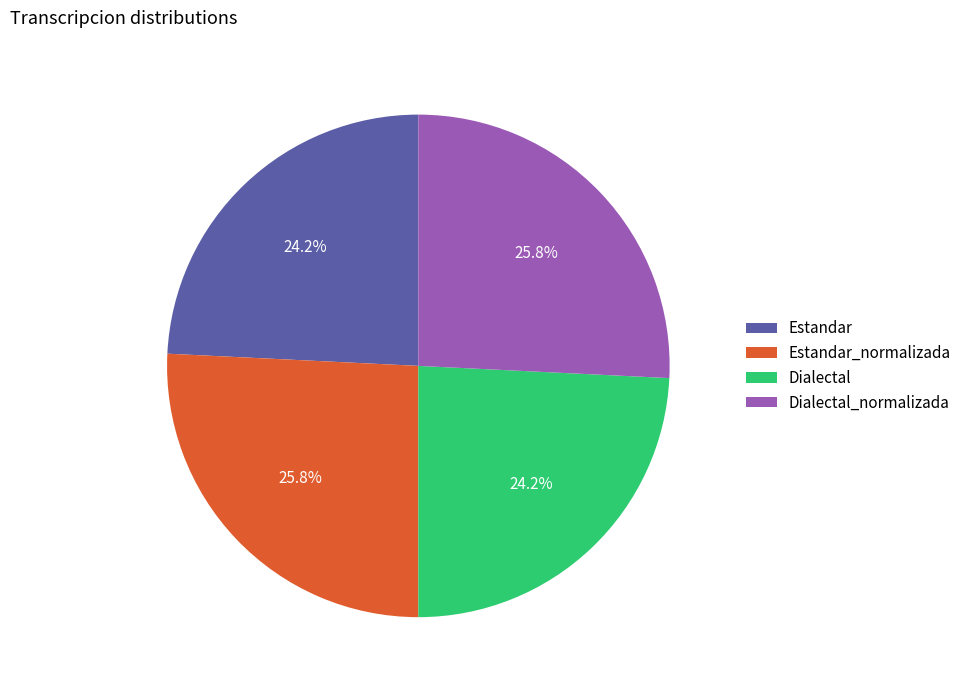

How much of the chart is everything except Dialectal_normalizada?

74.2%